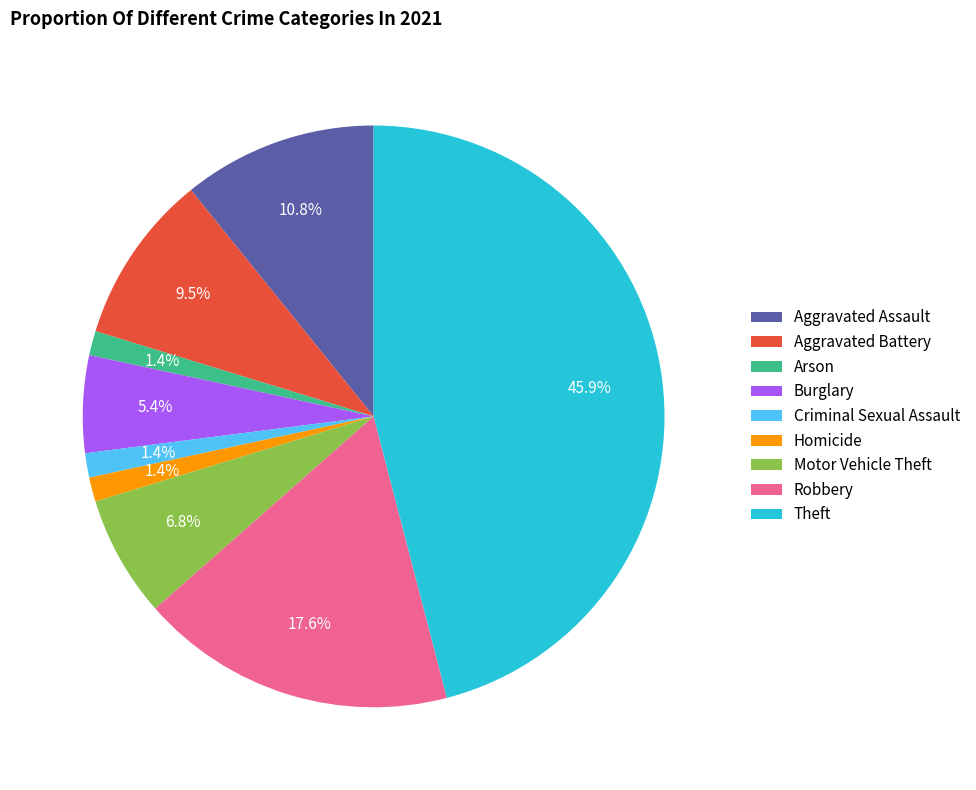

Which slice is the largest?

Theft